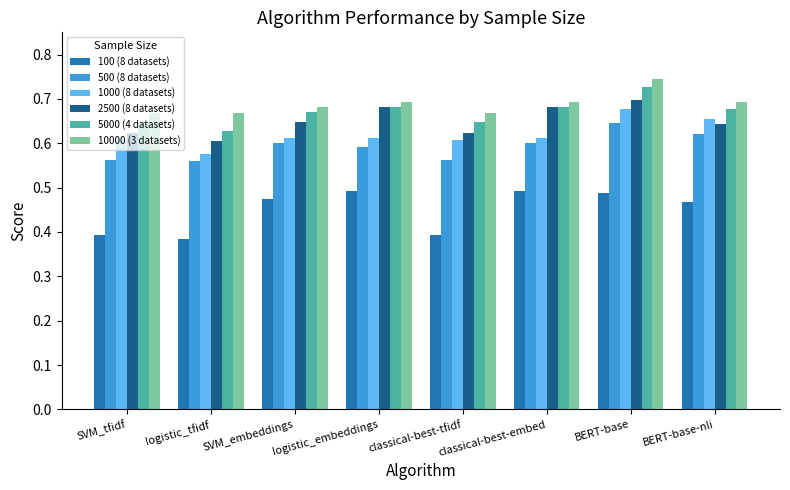

At which category is the sum across all series the highest?

BERT-base